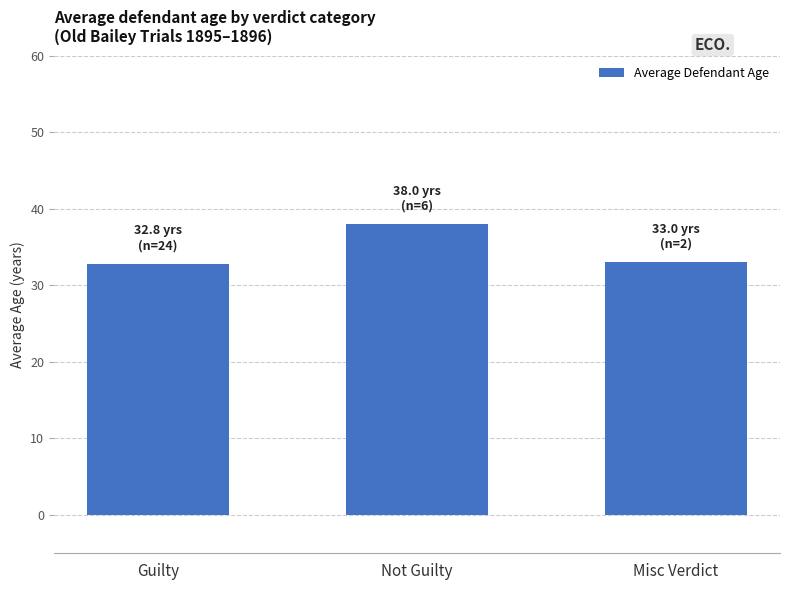

What is the sum of all values?

103.8